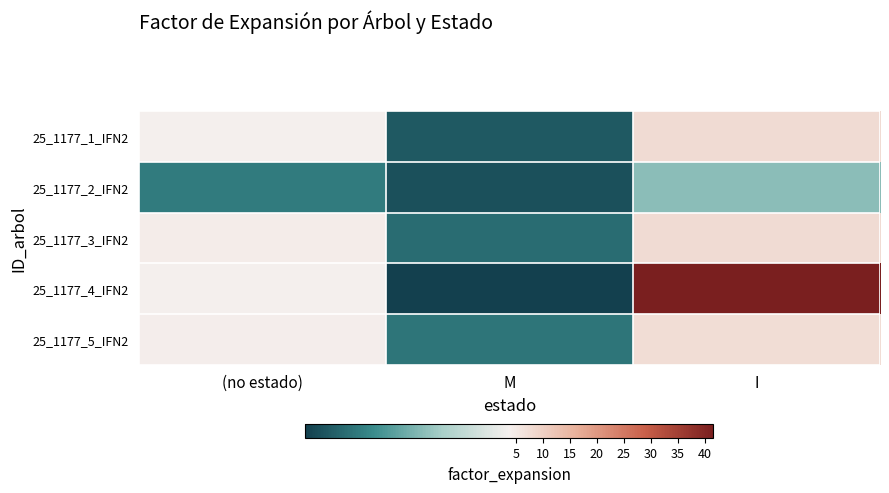

Rank the series at M from highest to lowest value.

25_1177_5_IFN2, 25_1177_3_IFN2, 25_1177_1_IFN2, 25_1177_2_IFN2, 25_1177_4_IFN2